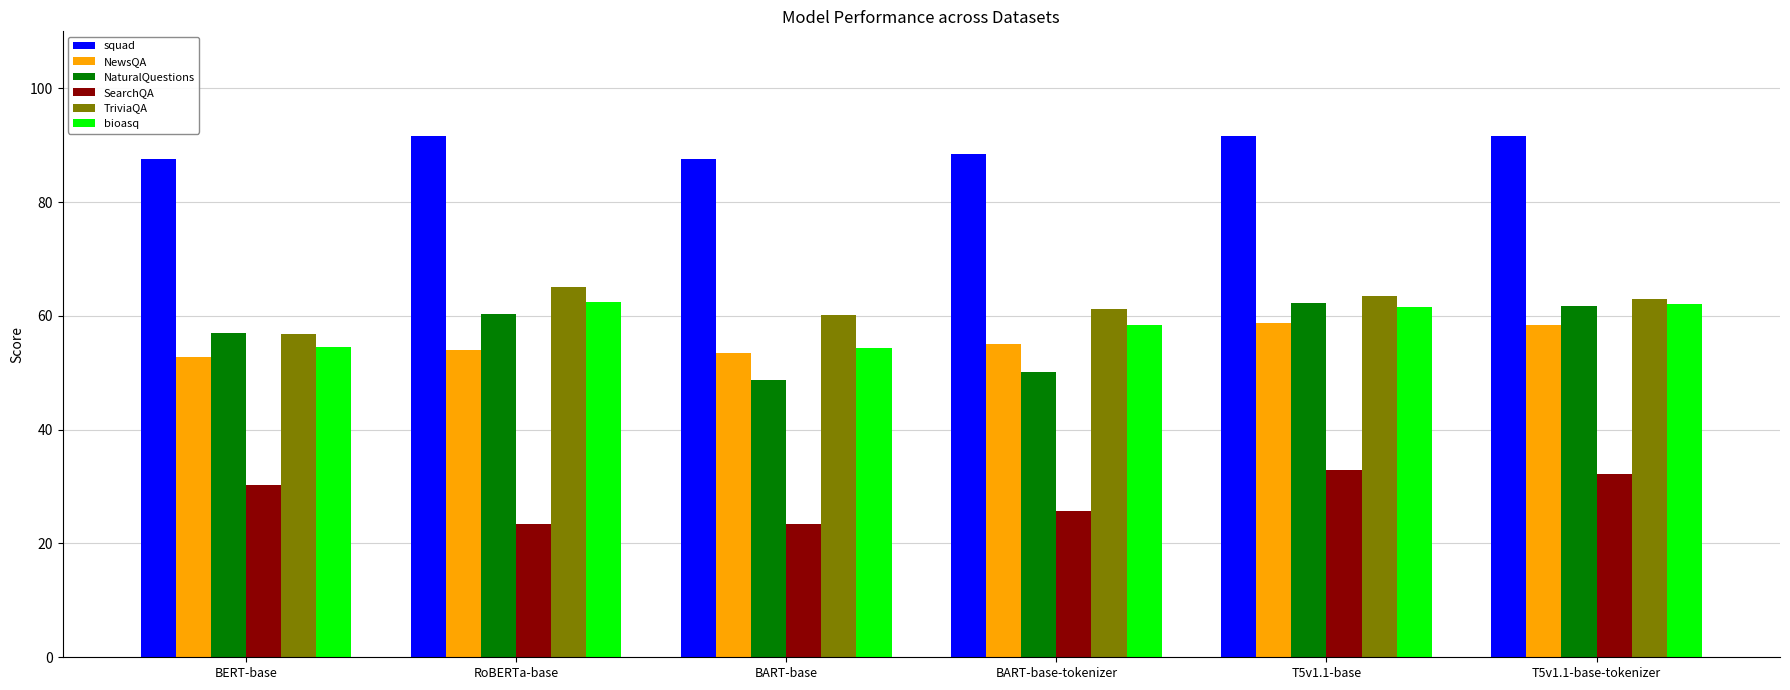

How many distinct data groups are displayed?

6